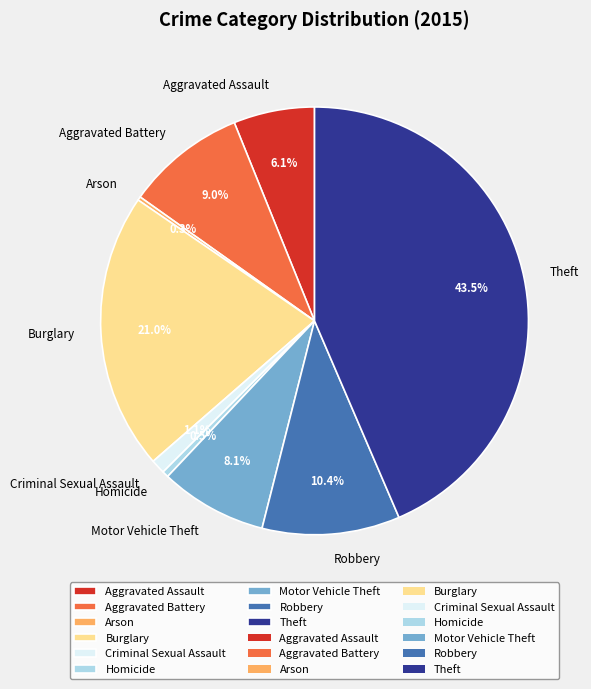

How much of the chart is everything except Robbery?

89.6%